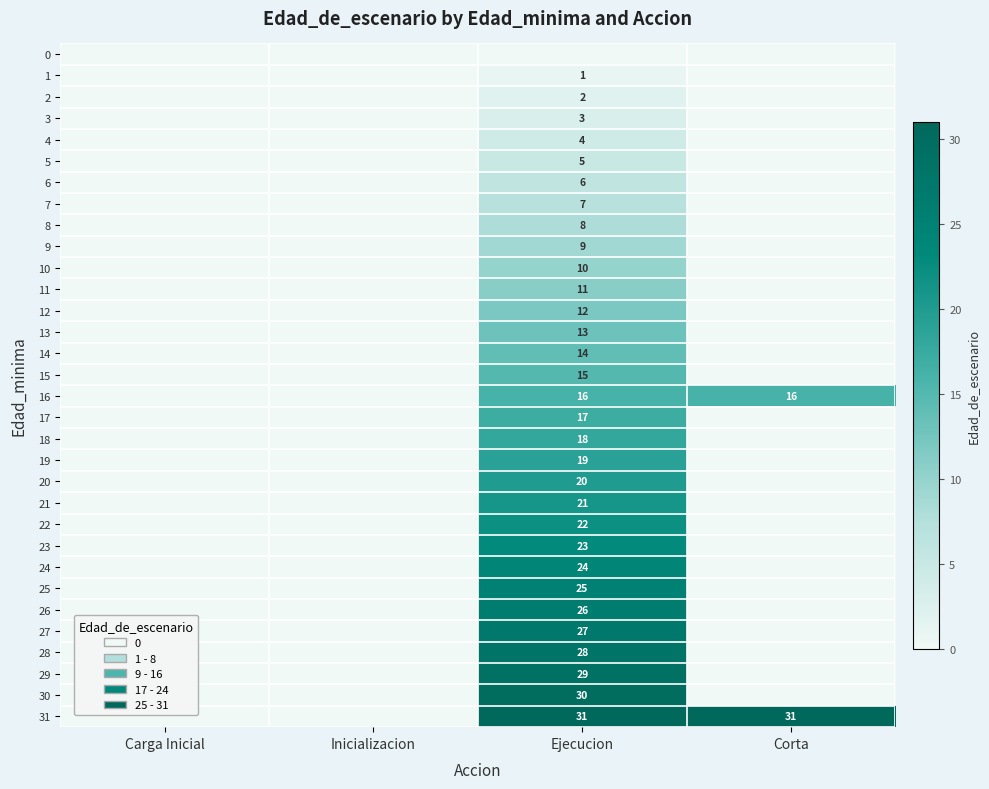

The value of 4 at Ejecucion is 1. True or false?

False